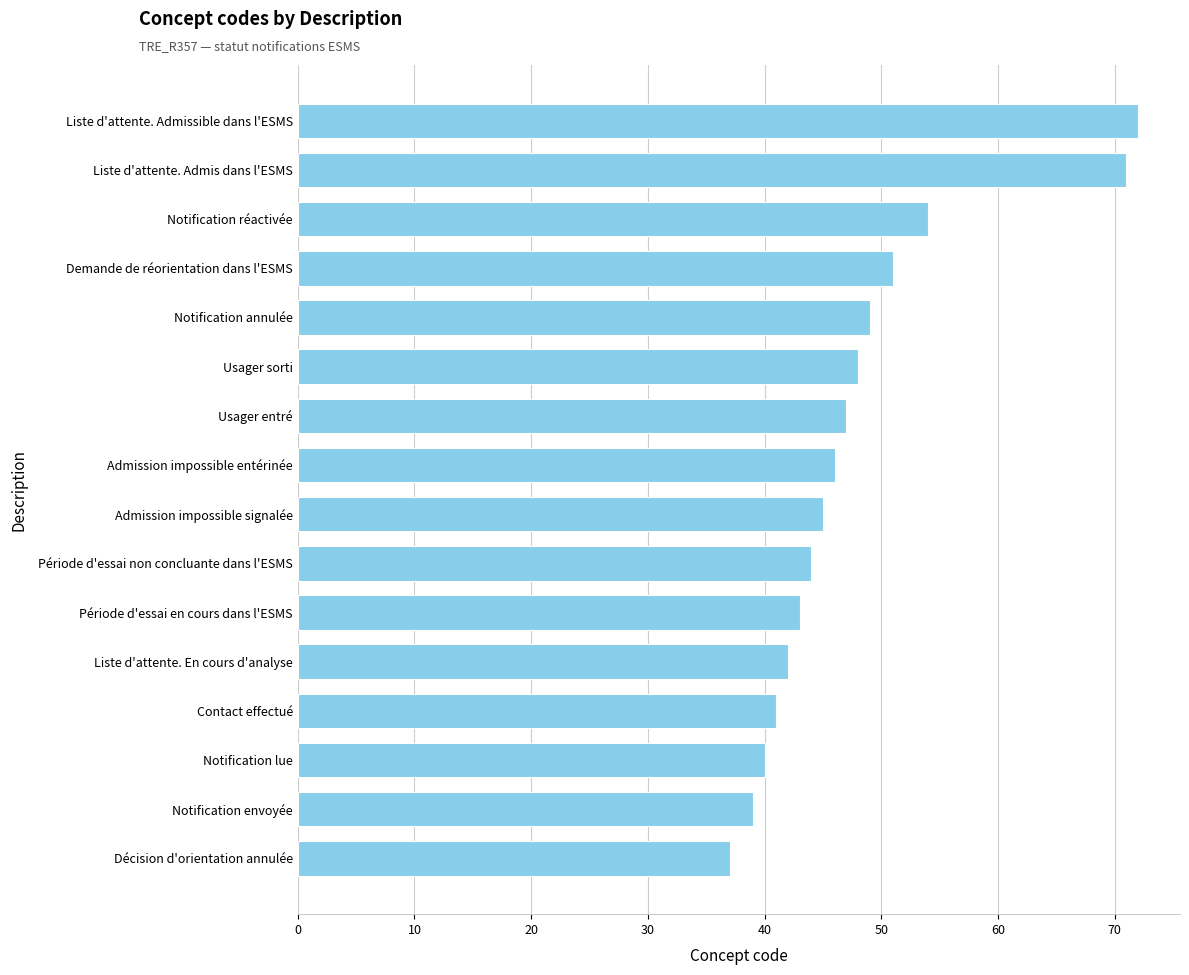

What is the average value?

48